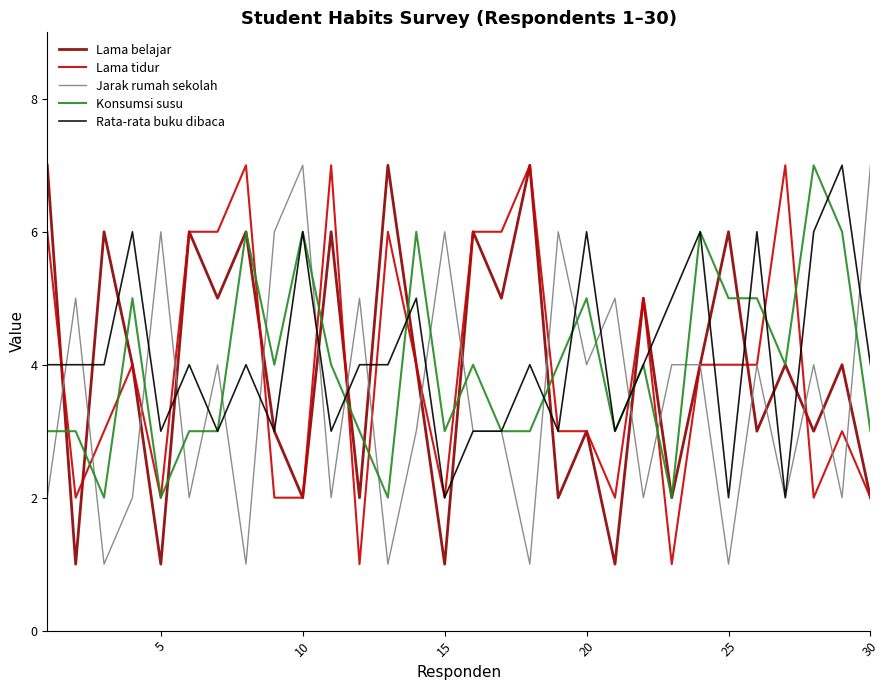

How many lines are shown in the chart?

5